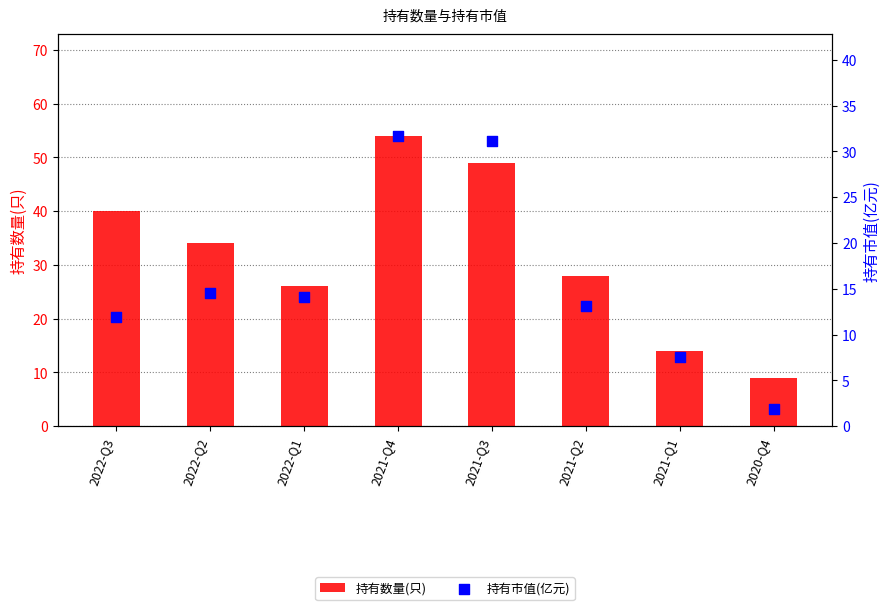

Which series reaches the minimum Y coordinate?

持有市值(亿元)